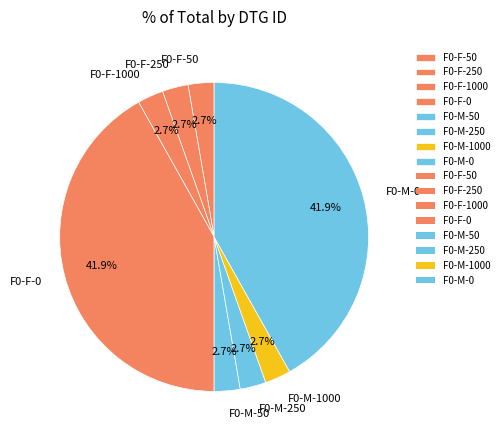

True or false: F0-M-250 accounts for 16% of the total.

False